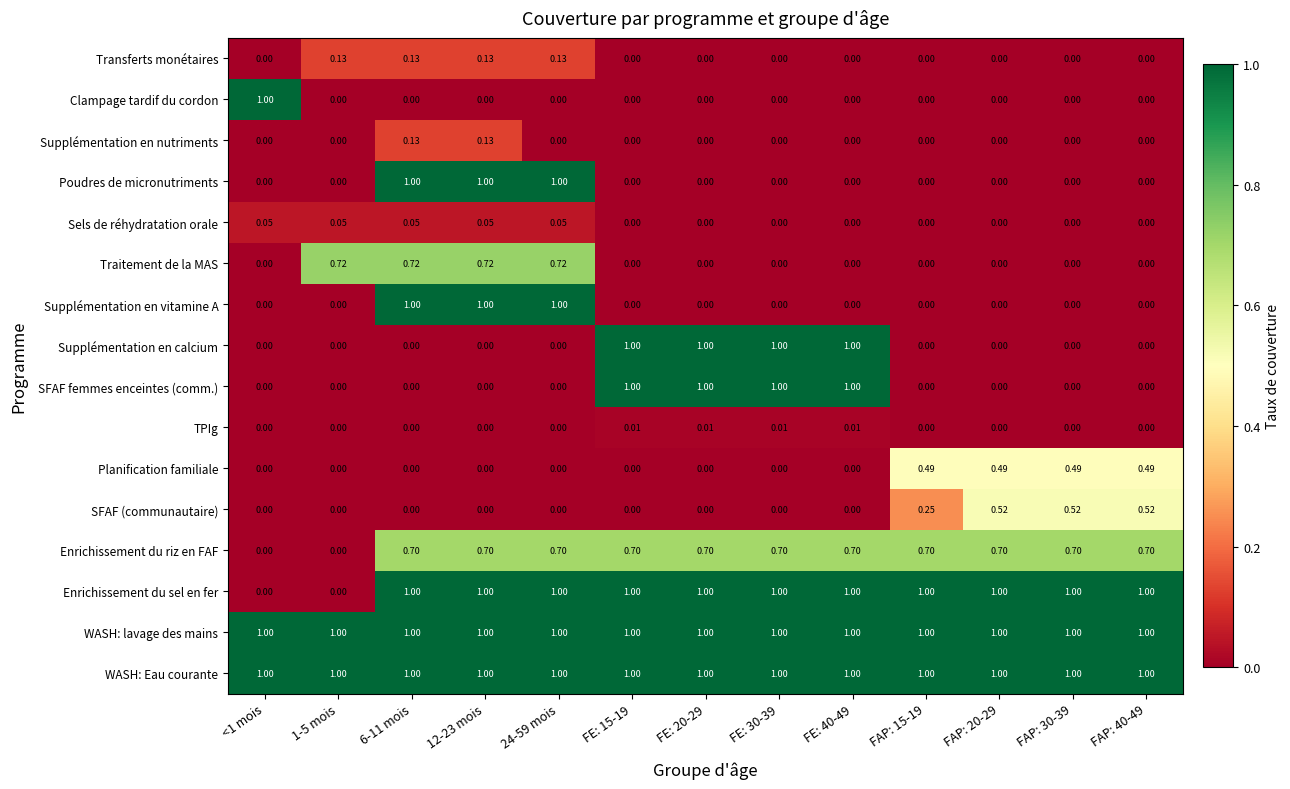

Between FAP: 15-19 and FAP: 20-29, which series saw the biggest shift?

SFAF (communautaire)